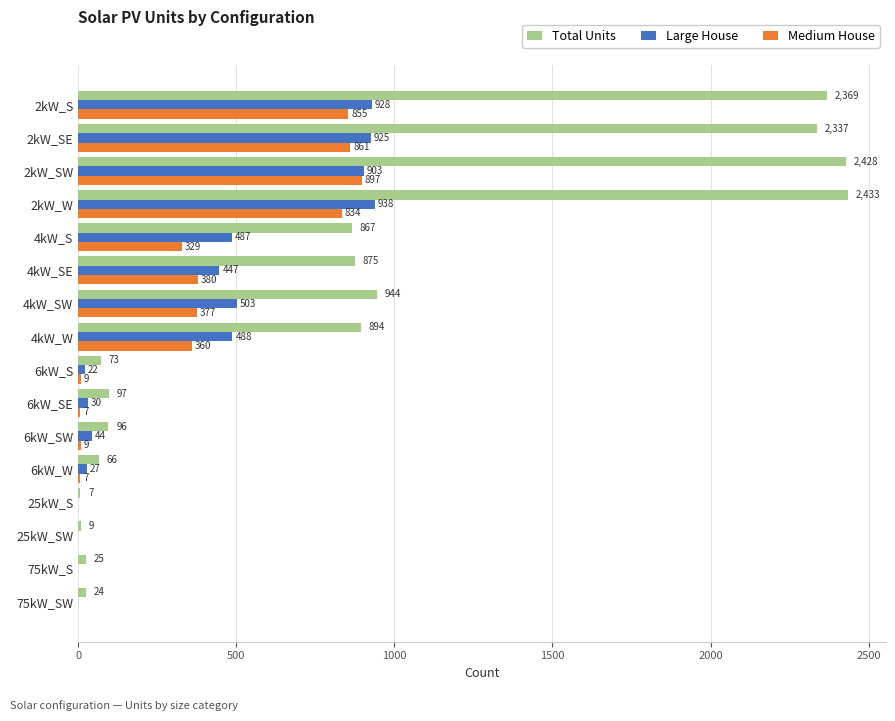

At which label does Medium House reach its peak?

2kW_SW